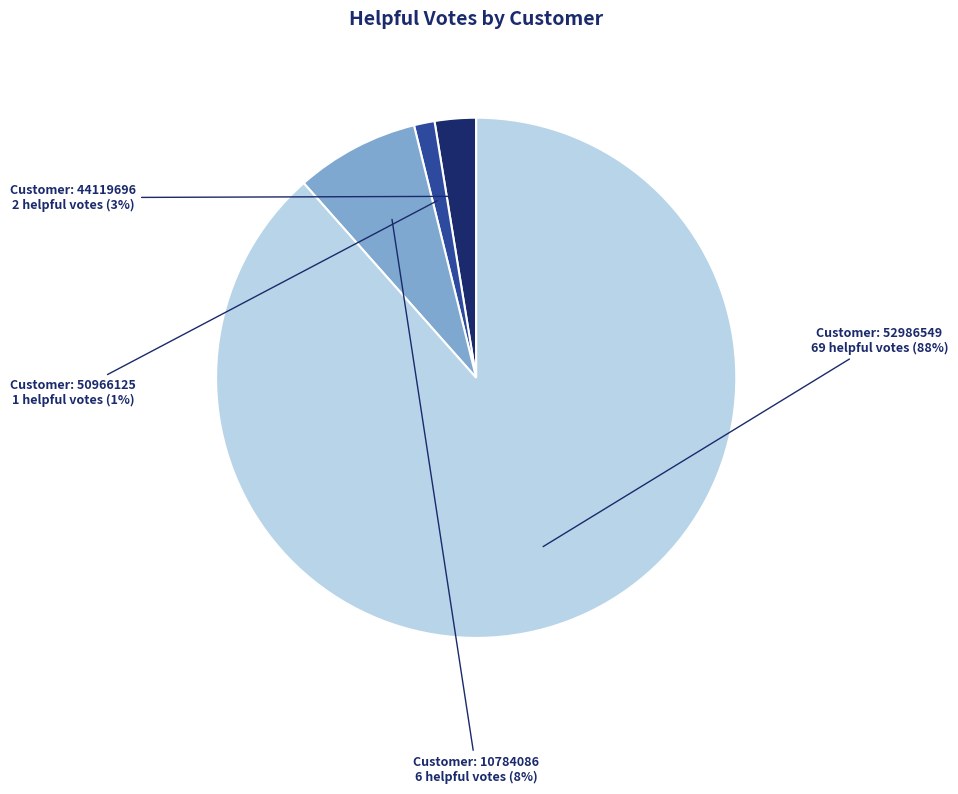

Count the number of slices in the pie.

4